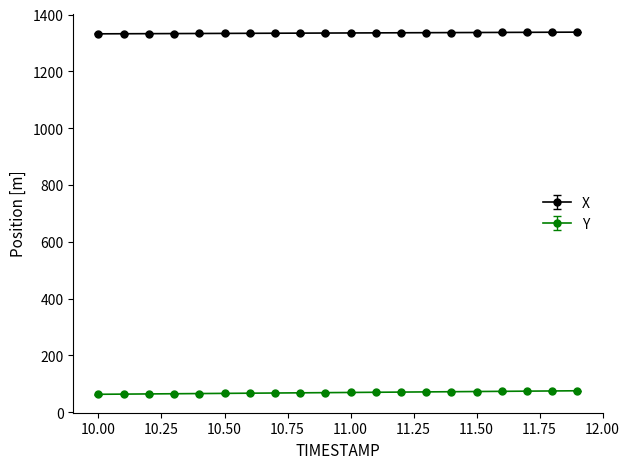

At how many categories does at least one series exceed 610?

20